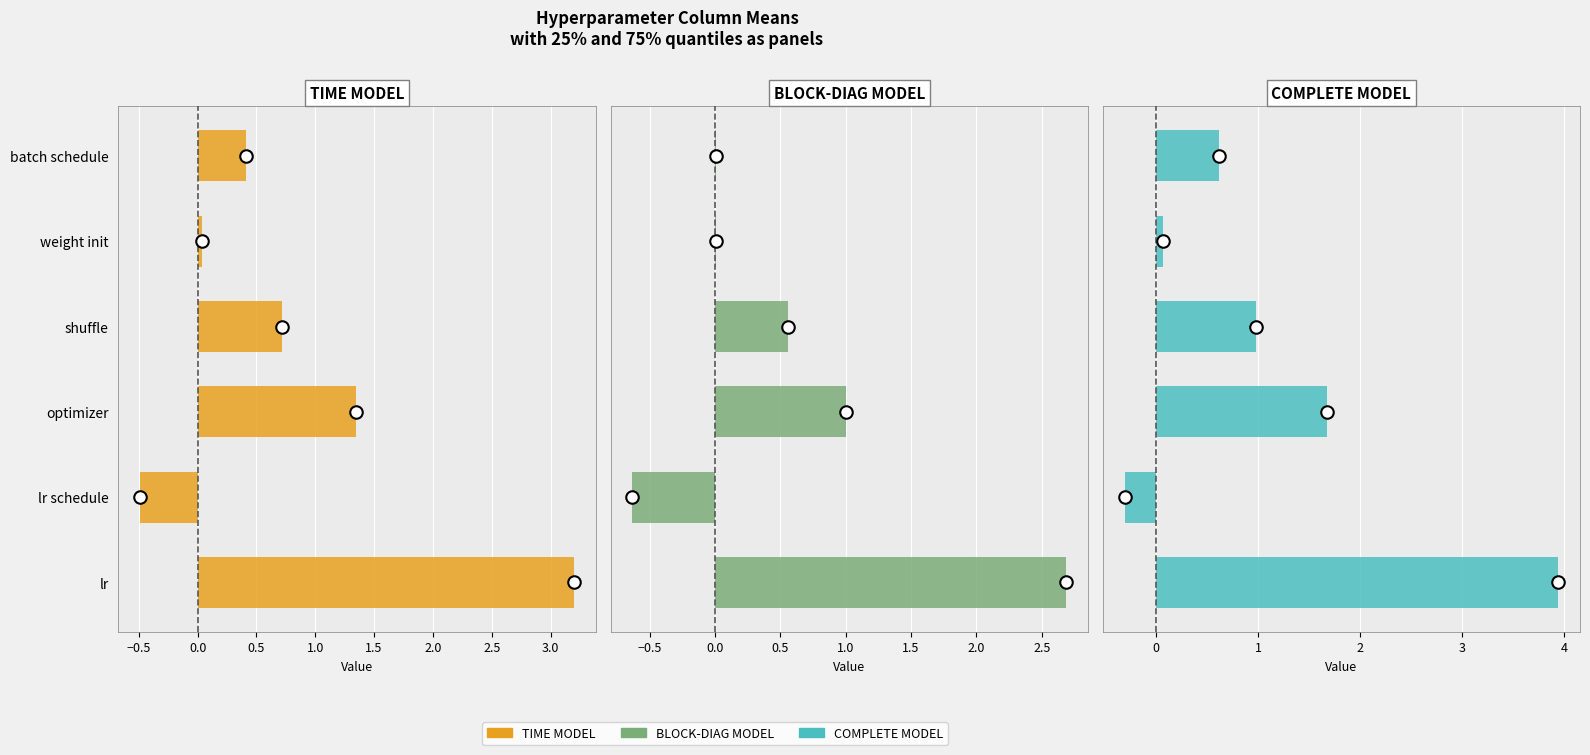

How many categories are shown in the chart?

6